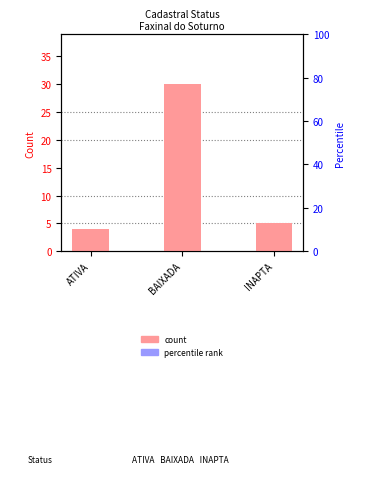

How many distinct data groups are displayed?

1